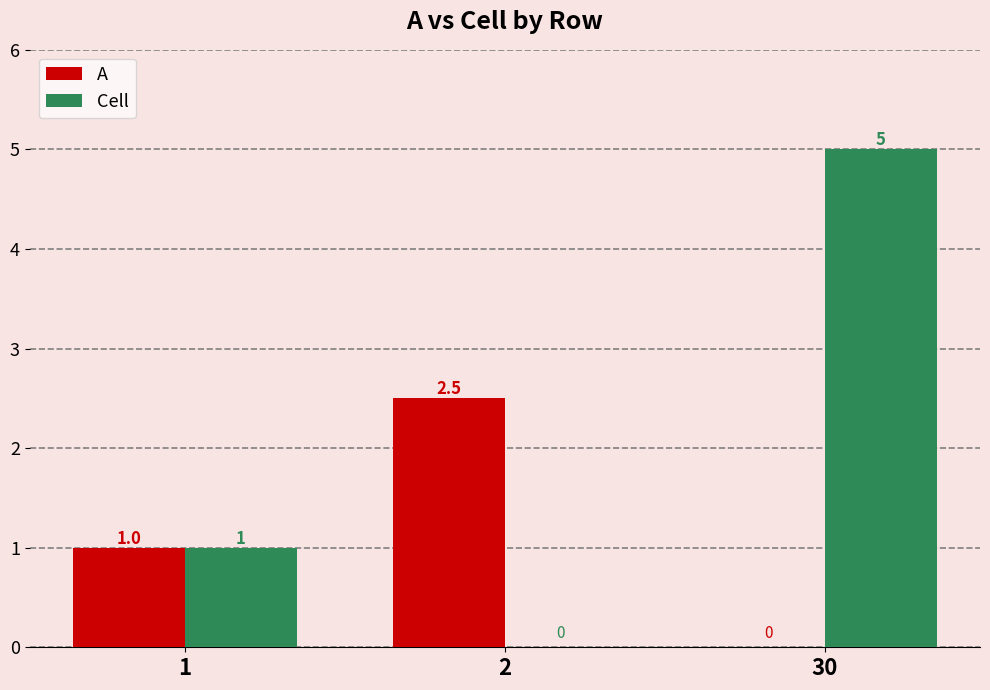

What is the sum of all Cell values?

6.0